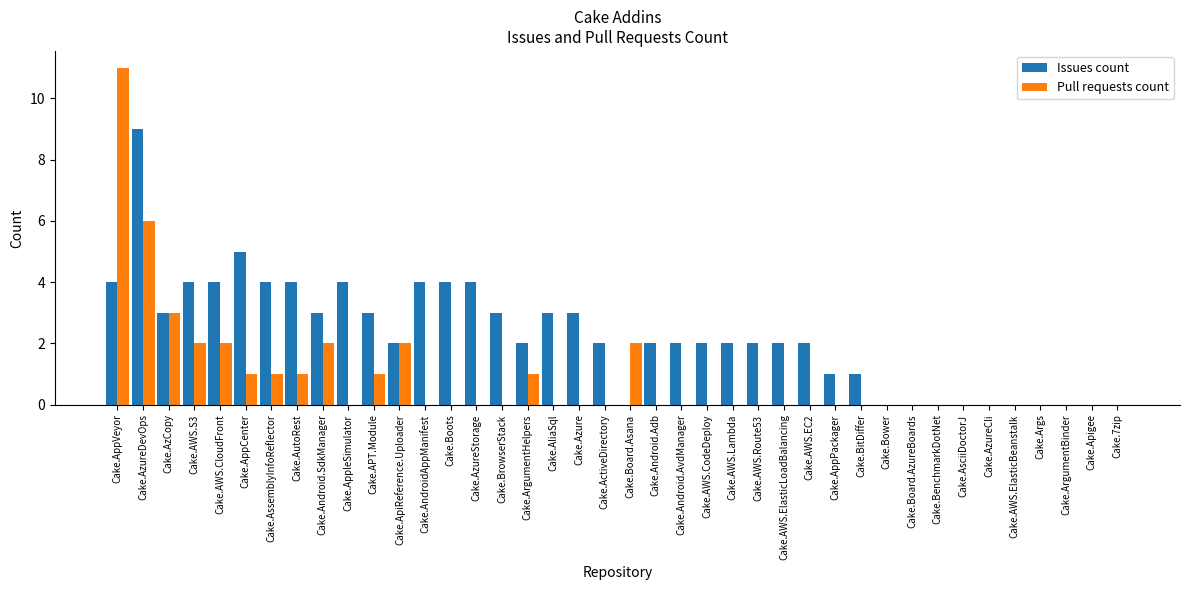

What is the maximum value shown in the chart?

11